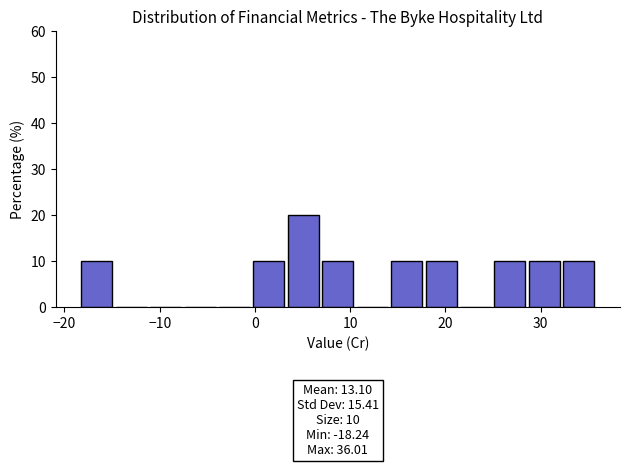

Around what value on the x-axis is the tallest bar? Give the approximate position of its centre, as read against the axis.

5